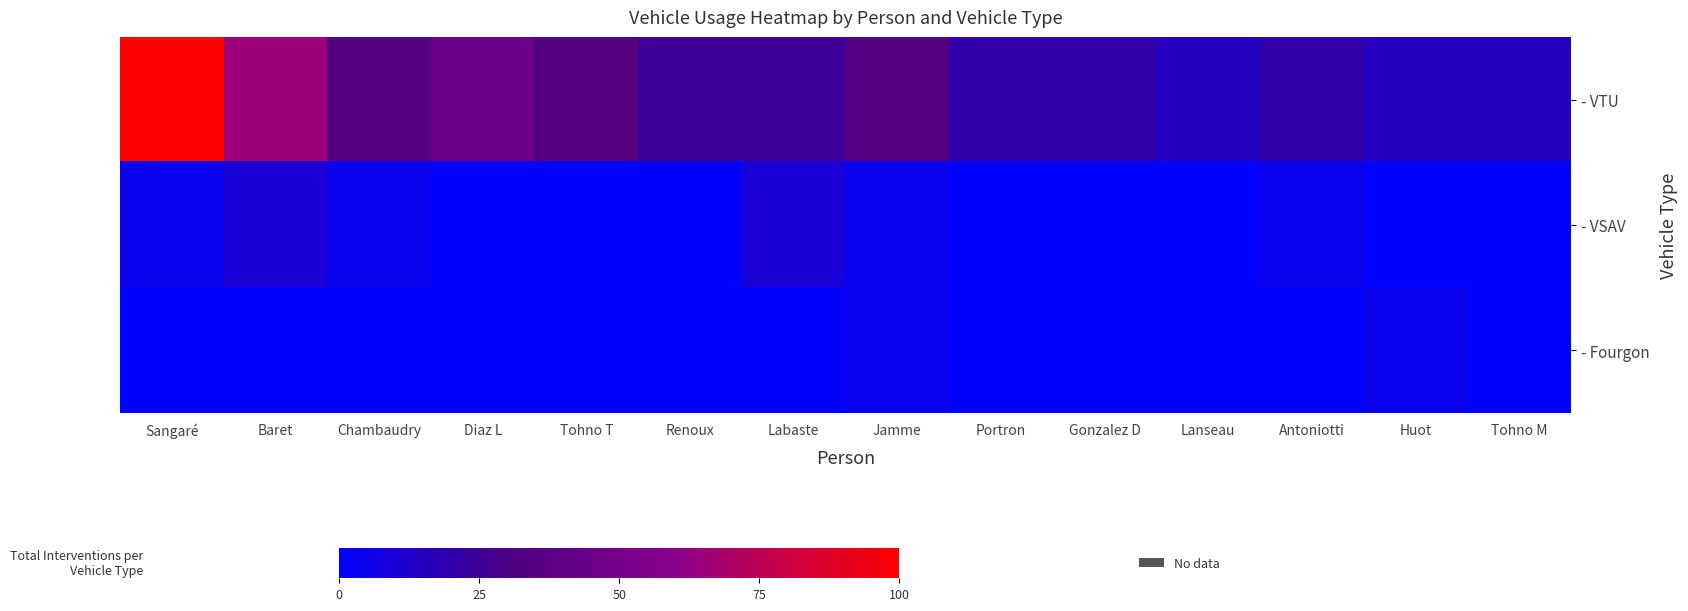

How many distinct data groups are displayed?

3